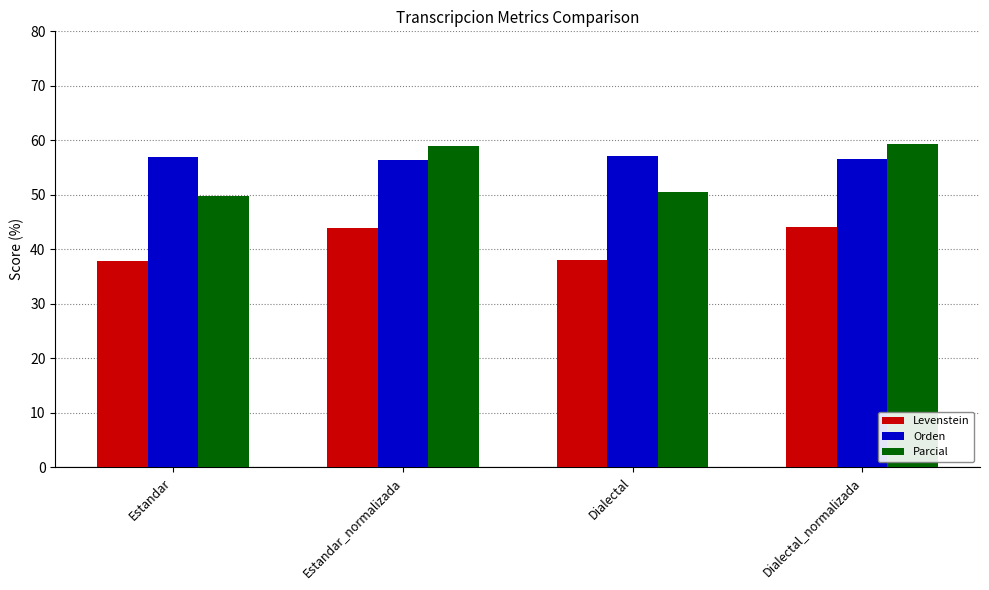

What position from the right is Dialectal_normalizada?

1